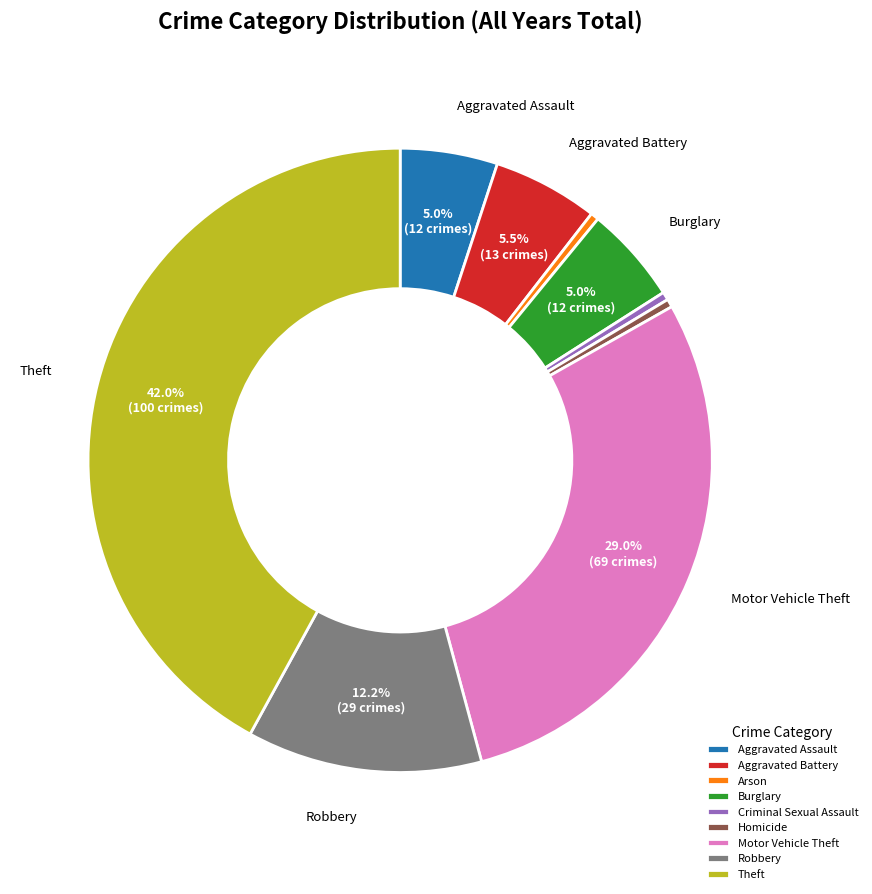

Does Robbery account for over 50% of the chart?

No